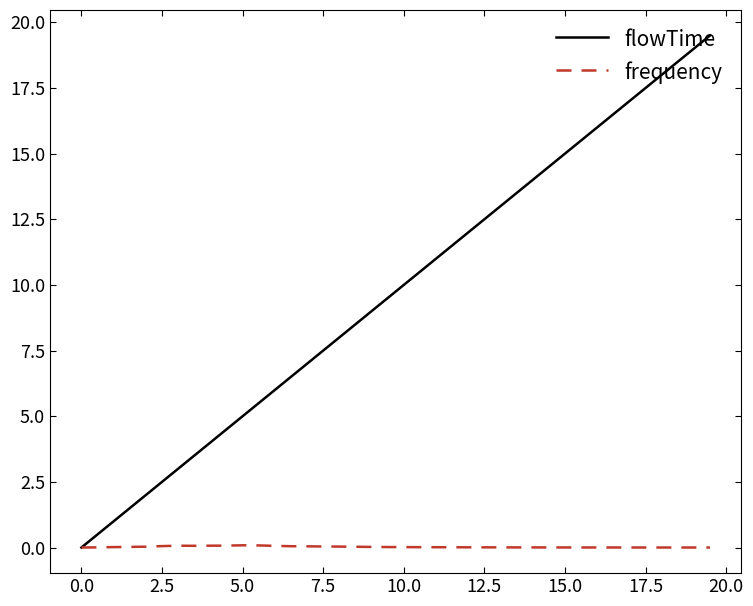

Which series has the widest spread of values?

flowTime